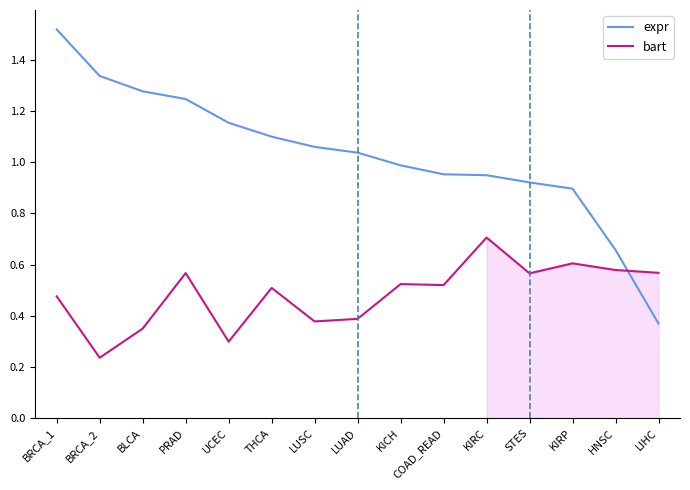

Between BLCA and COAD_READ, which series saw the biggest shift?

expr